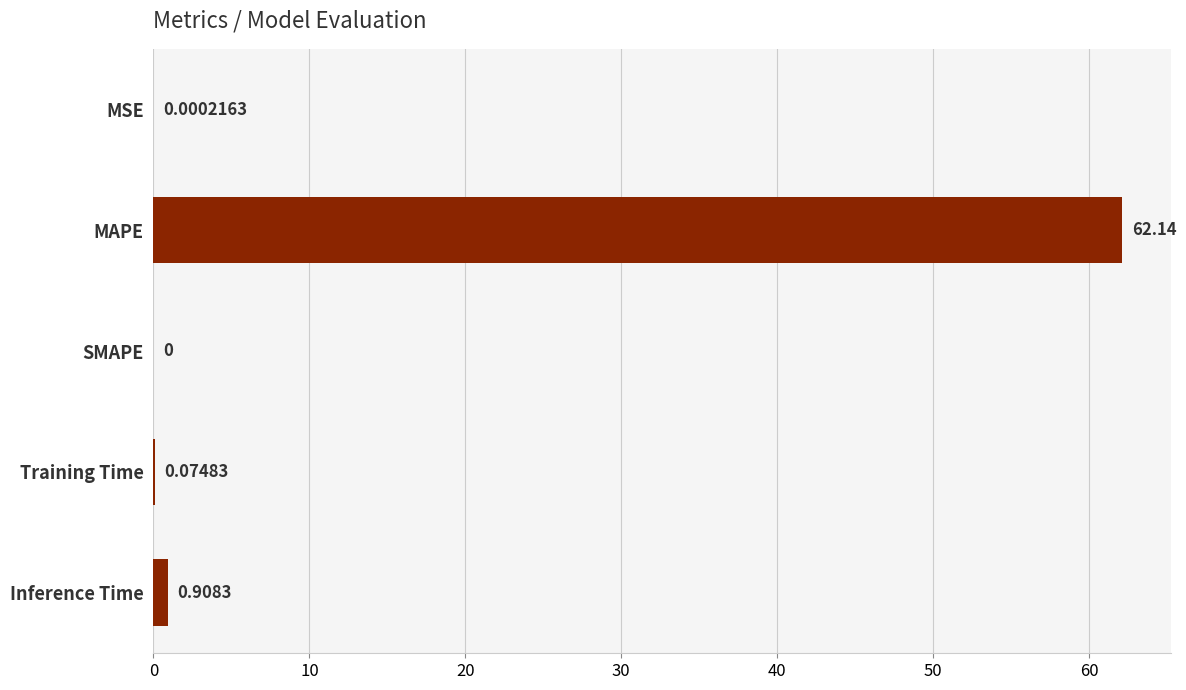

Which has a higher value, Training Time or Inference Time?

Inference Time